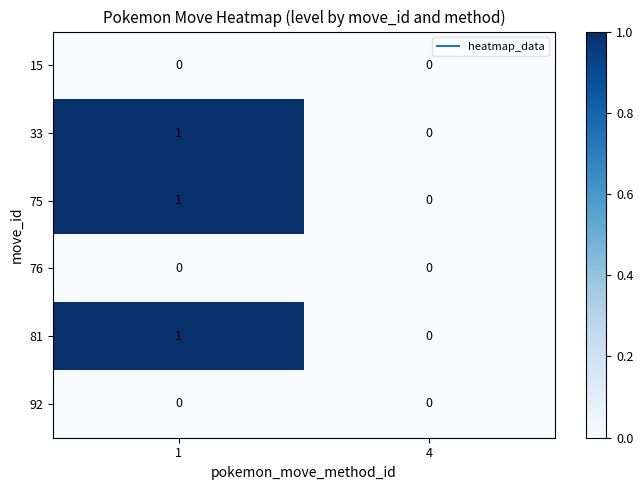

True or false: 33 has a value of 1 at 1.

True